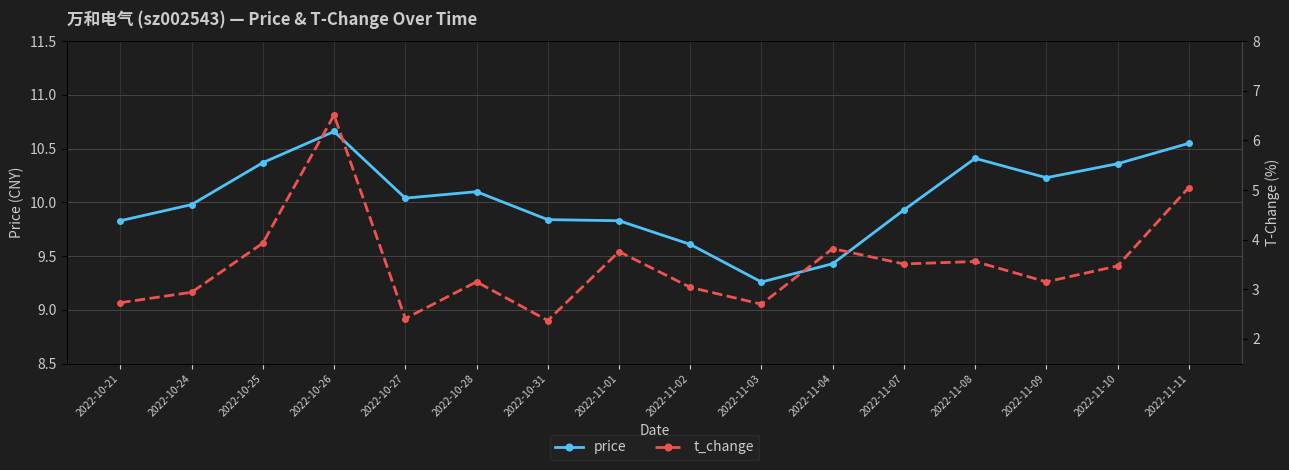

How many lines are shown in the chart?

2